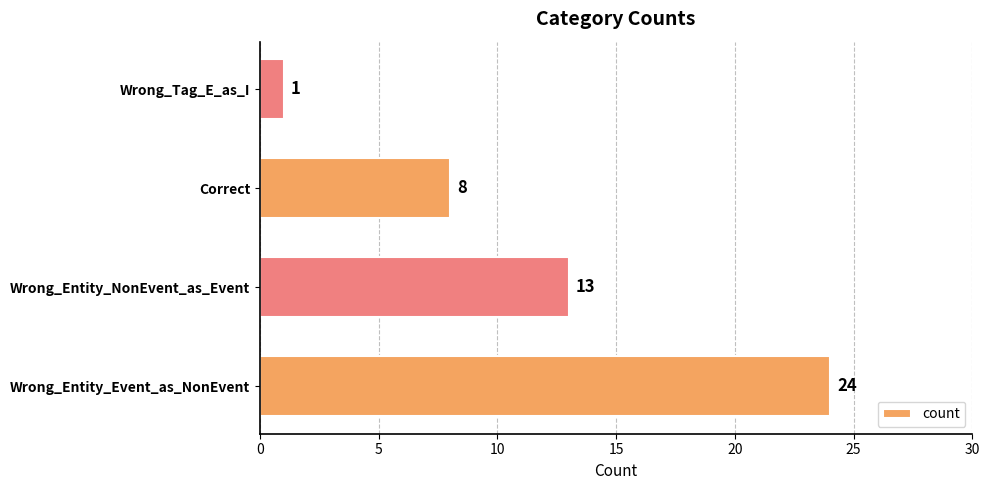

How many bars are there in total?

4